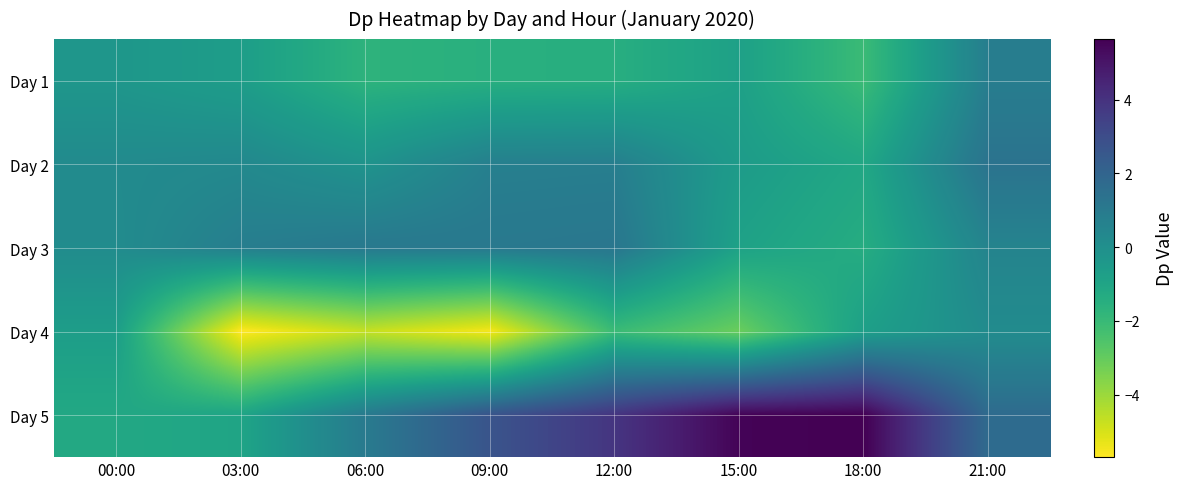

How many data points does each series have?

8